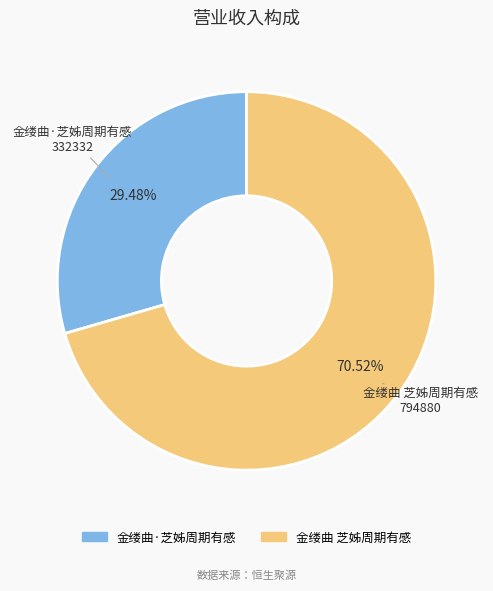

Is 金缕曲·芝姊周期有感 the majority of the pie?

No